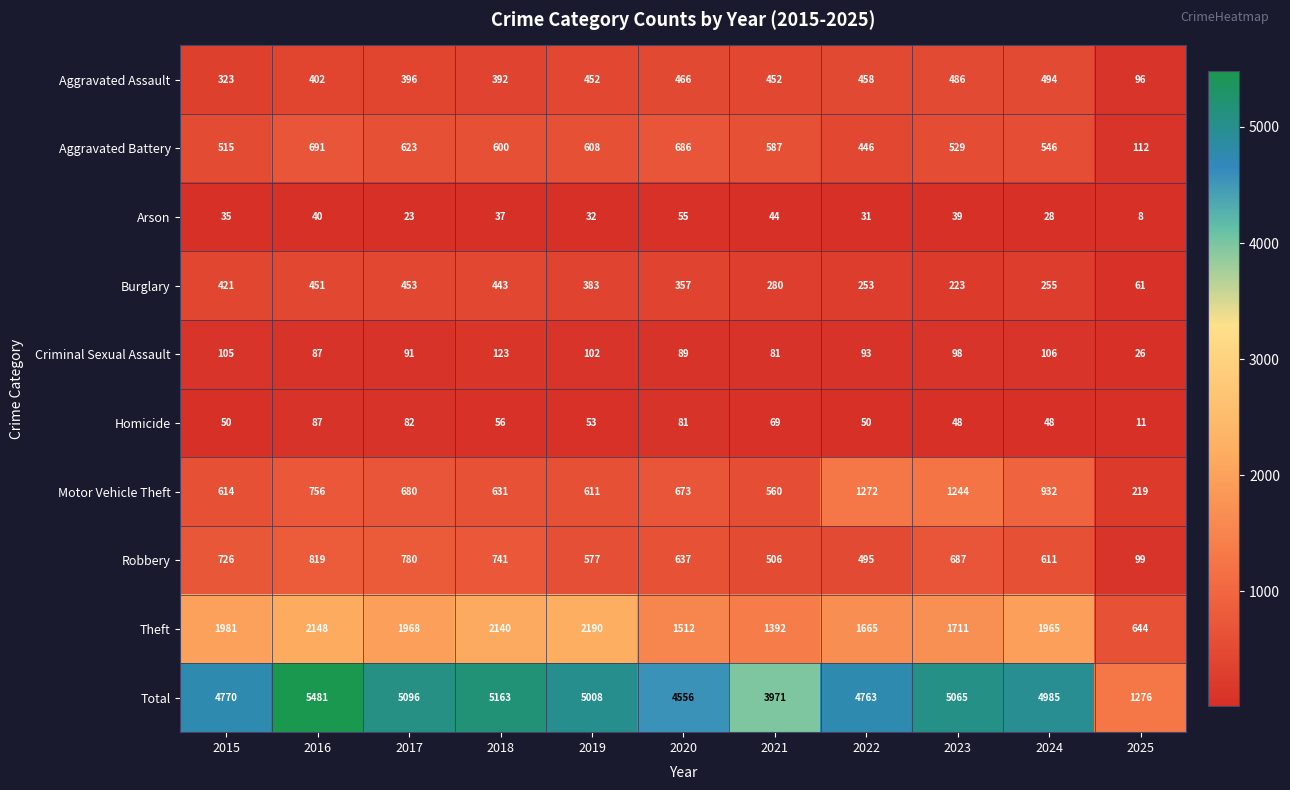

Which label corresponds to the smallest value in the chart?

2025